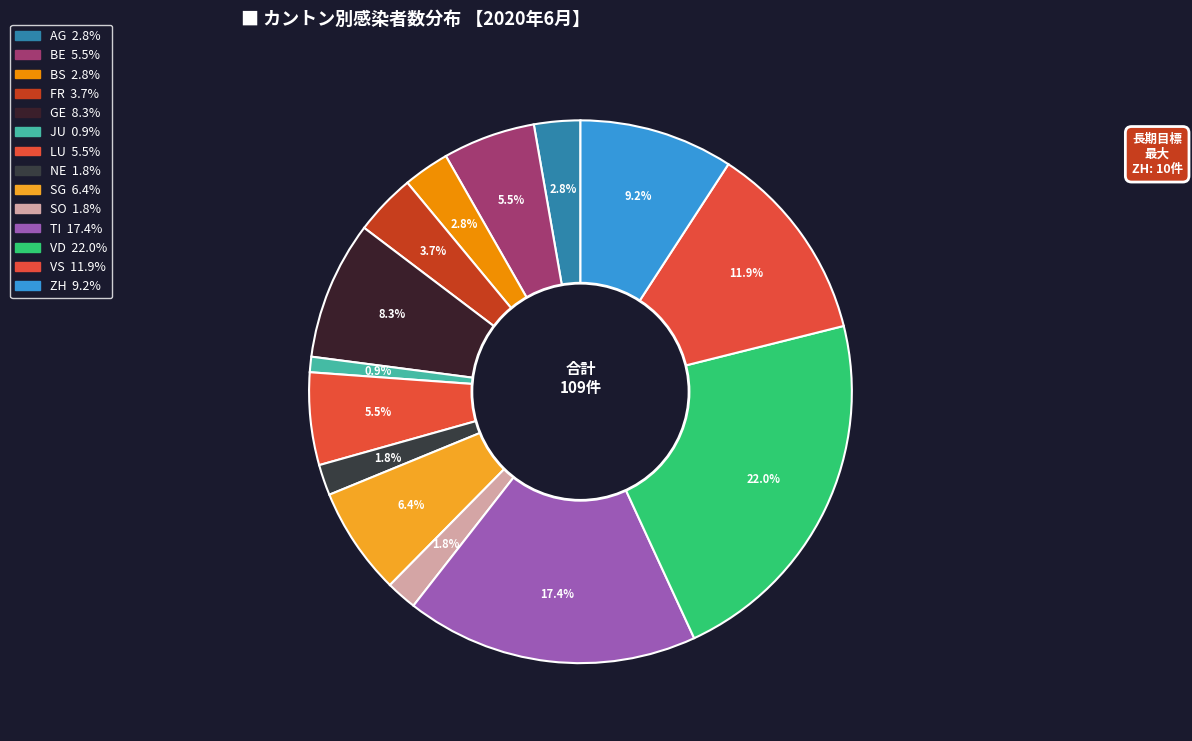

Rank the categories by value from lowest to highest.

JU, NE, SO, AG, BS, FR, BE, LU, SG, GE, ZH, VS, TI, VD